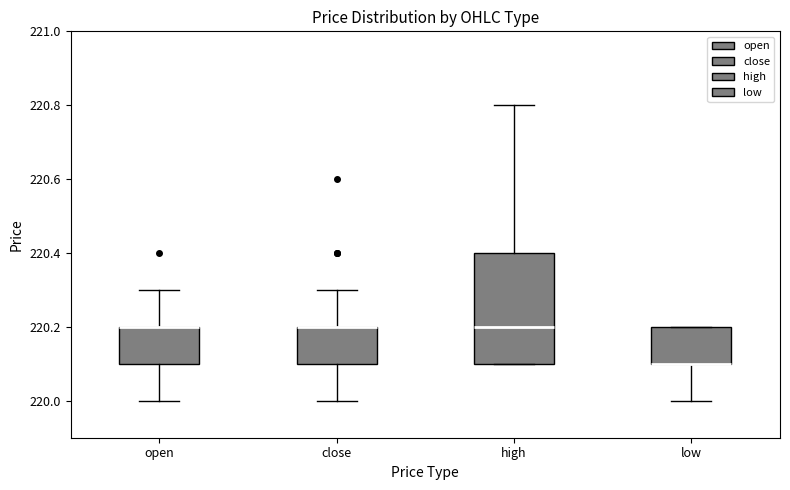

Comparing the boxes themselves (not the whiskers), which one is the tallest?

high